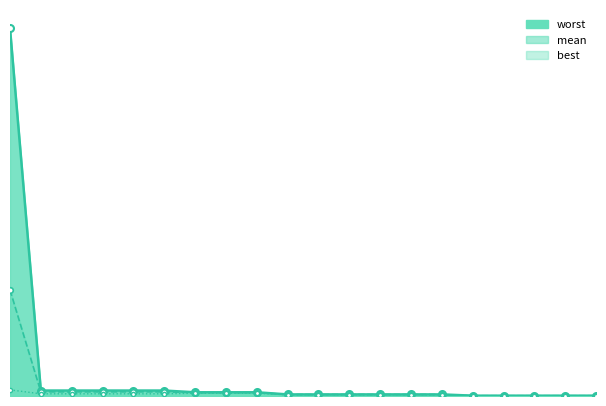

The worst series shows 0.0 at 60. True or false?

True